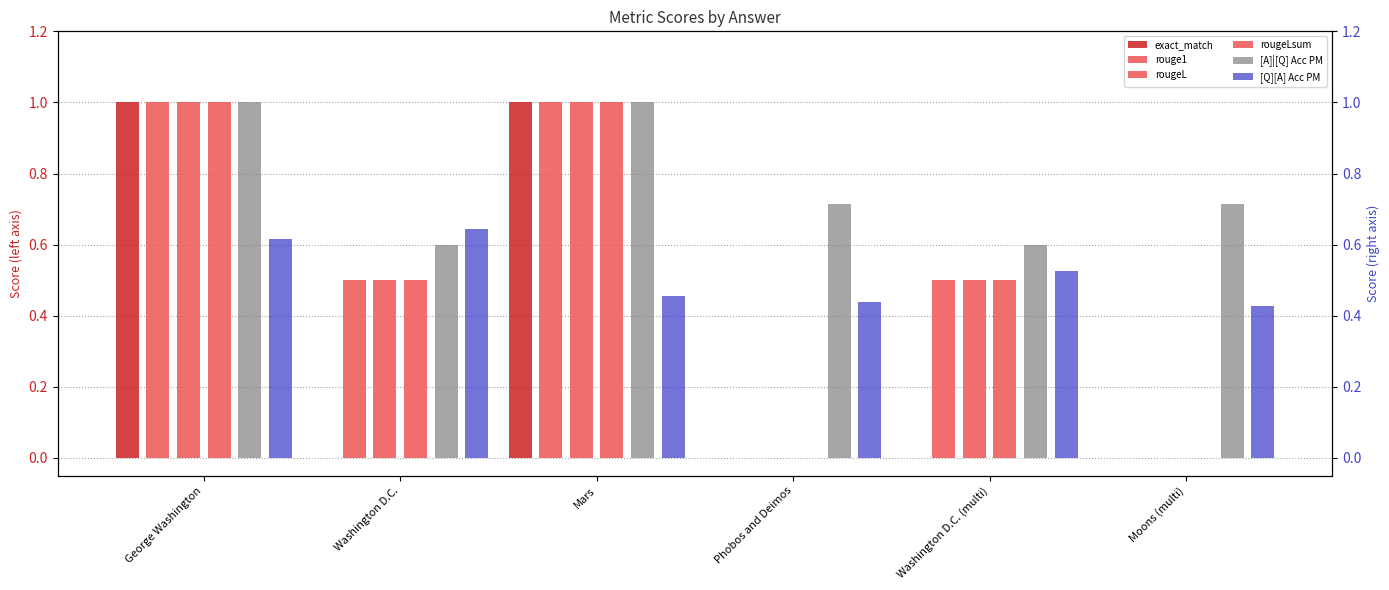

True or false: rougeLsum has a value of 0.5 at Washington D.C..

True